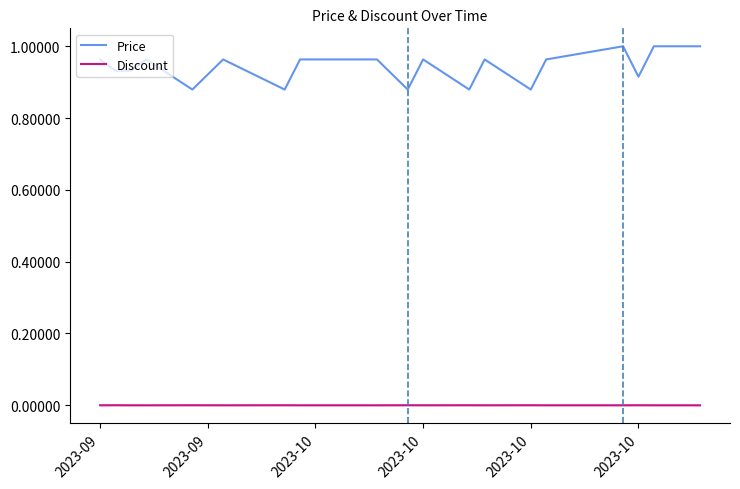

Rank the series by their average value, from highest to lowest.

Price, Discount